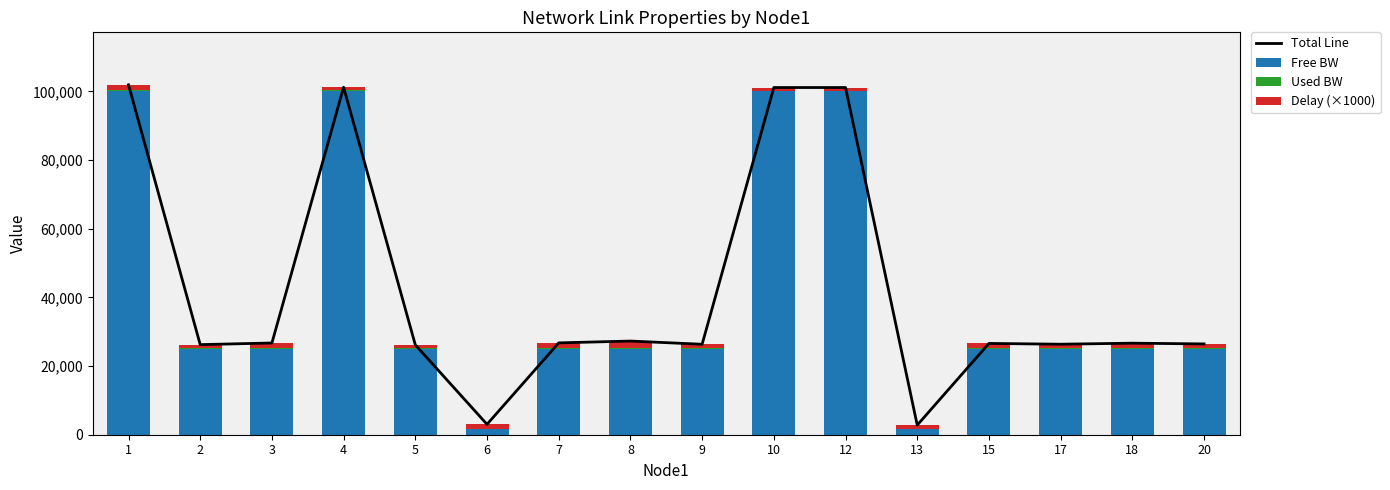

What is the maximum value shown in the chart?

101892.4